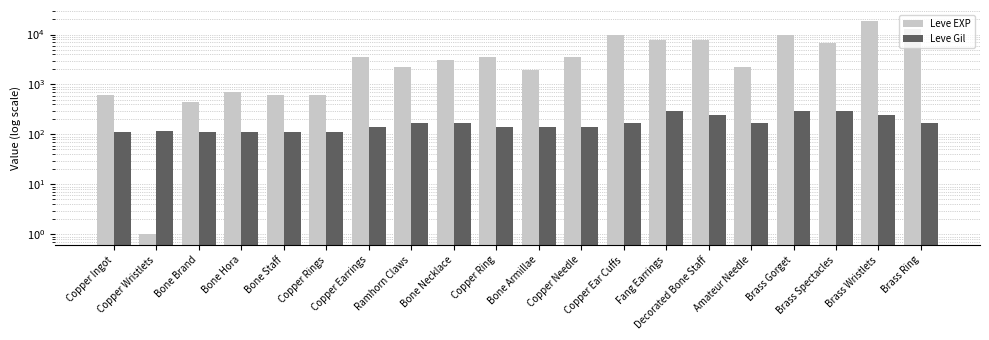

Is it true that Leve Gil equals 288 at Fang Earrings?

True